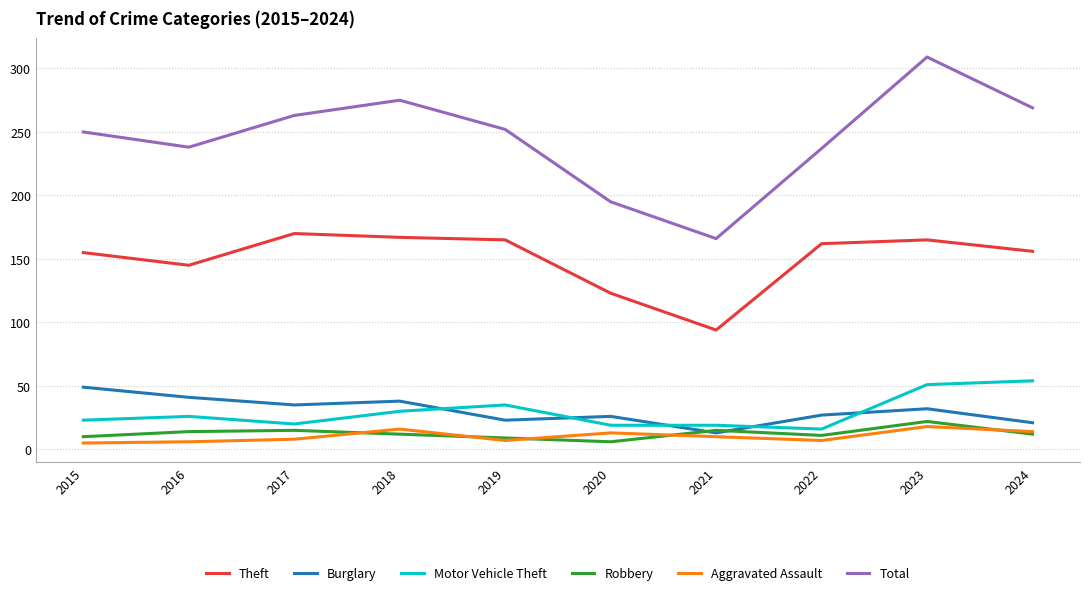

Which category has the highest value across all series?

2023